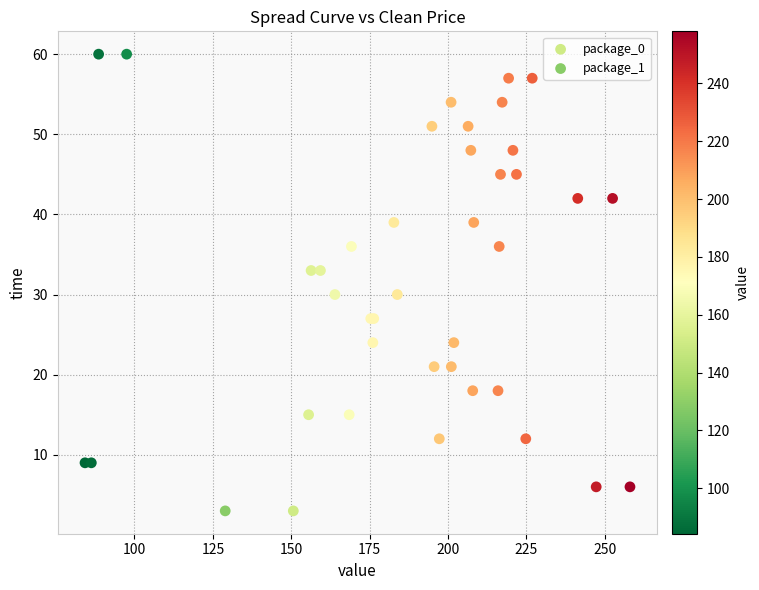

What are all the series names shown in the legend?

package_0, package_1